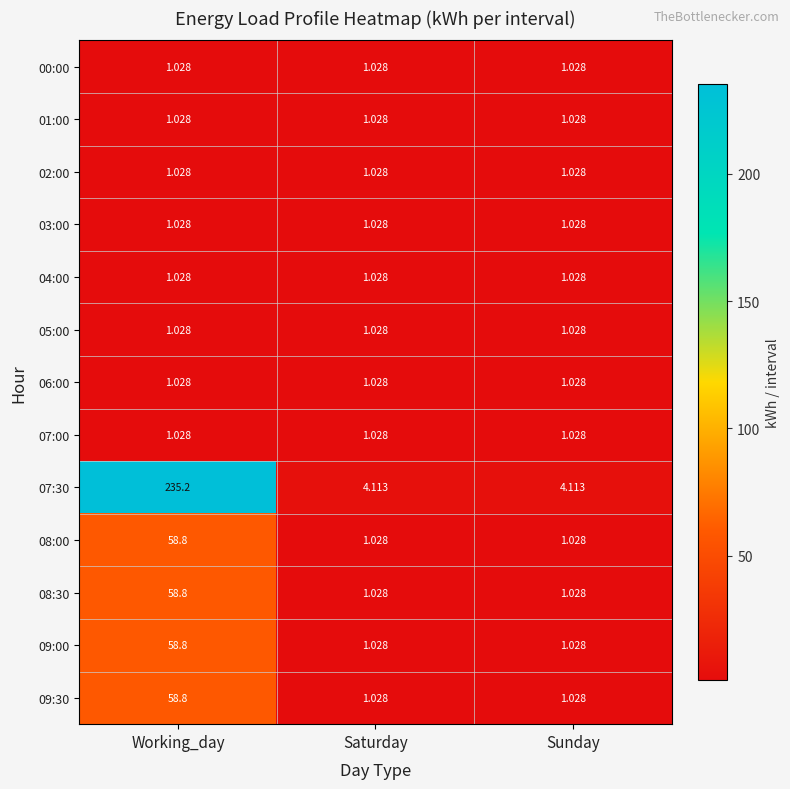

Is the value of 06:00 at Saturday greater than the value of 08:30 at Working_day?

No